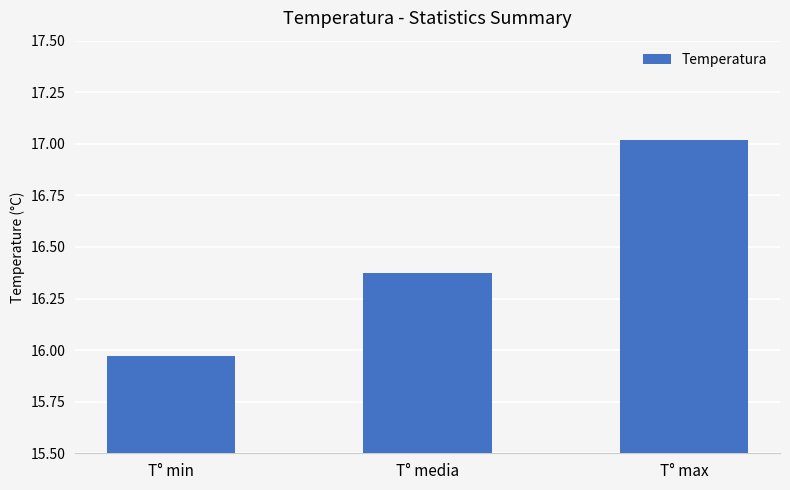

What is the difference between the maximum and minimum values?

1.0